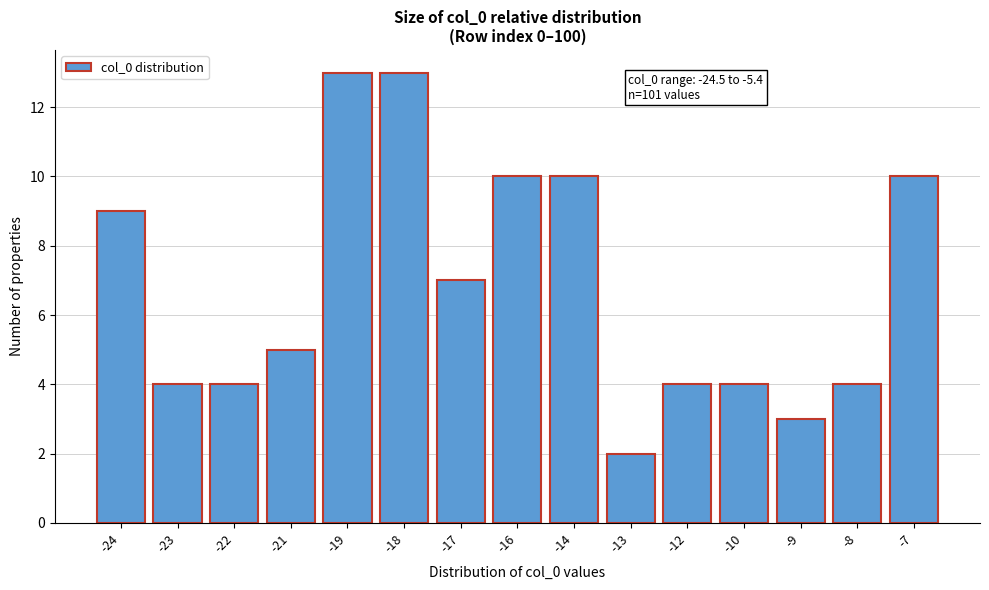

Reading right to left, list all the values displayed in this chart.

-7=10	-8=4	-9=3	-10=4	-12=4	-13=2	-14=10	-16=10	-17=7	-18=13	-19=13	-21=5	-22=4	-23=4	-24=9